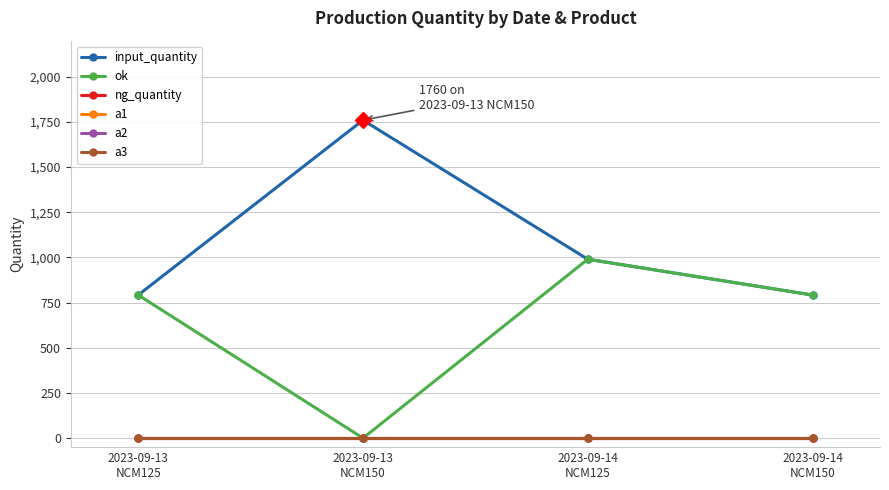

What is the sum of the input_quantity values at 2023-09-14
NCM125 and 2023-09-14
NCM150?

1782